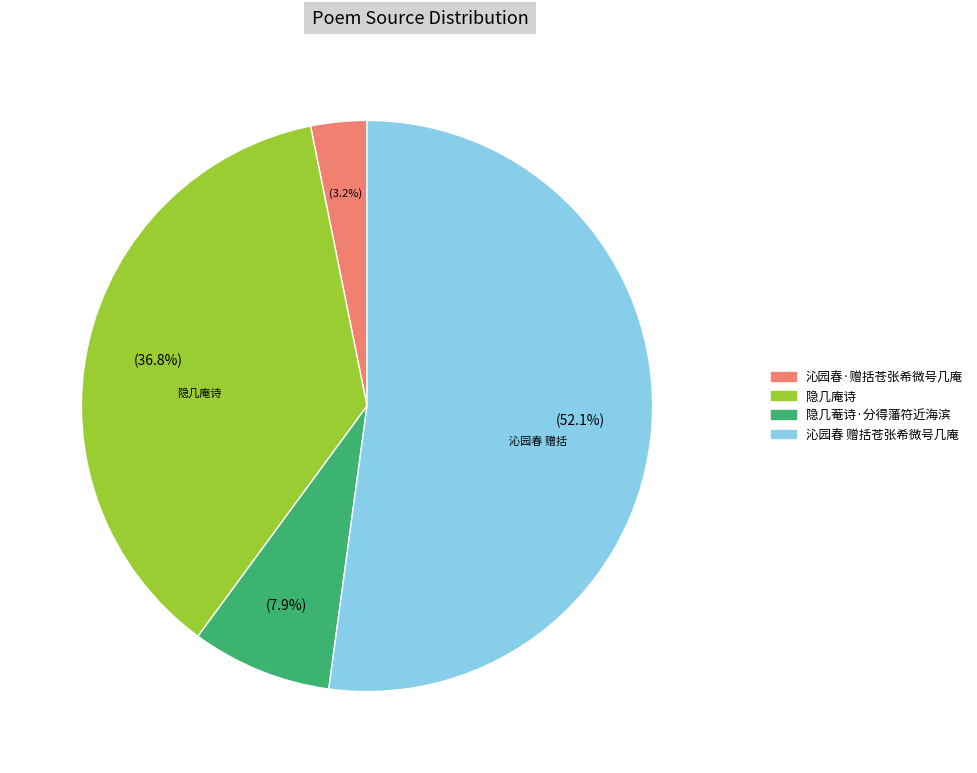

What percentage is NOT represented by 隐几菴诗·分得藩符近海滨?

92.1%